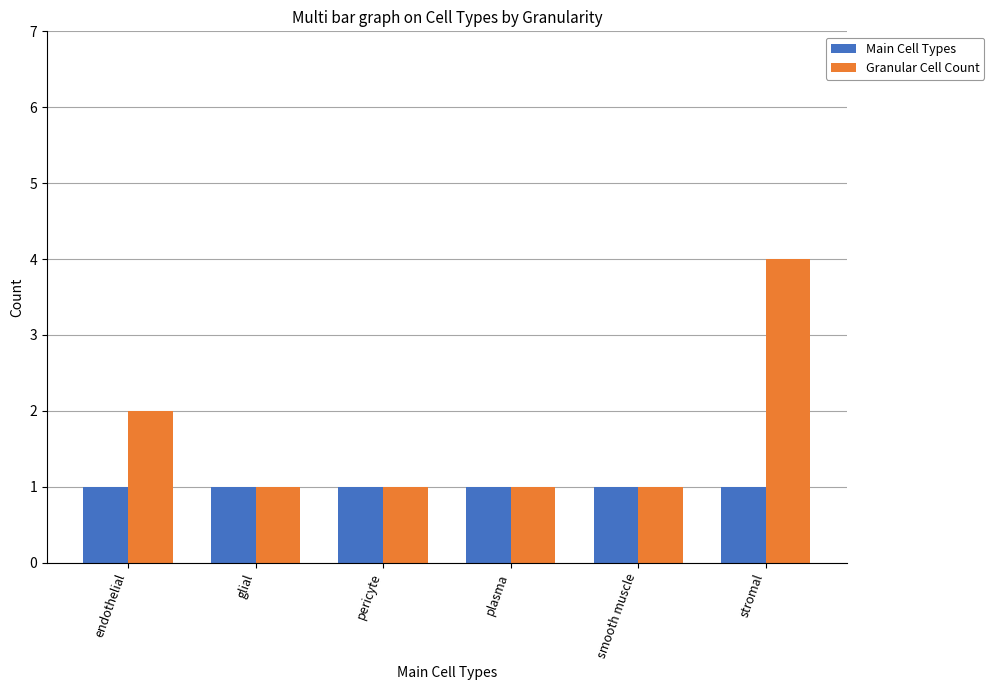

What is the total value across all series at endothelial?

3